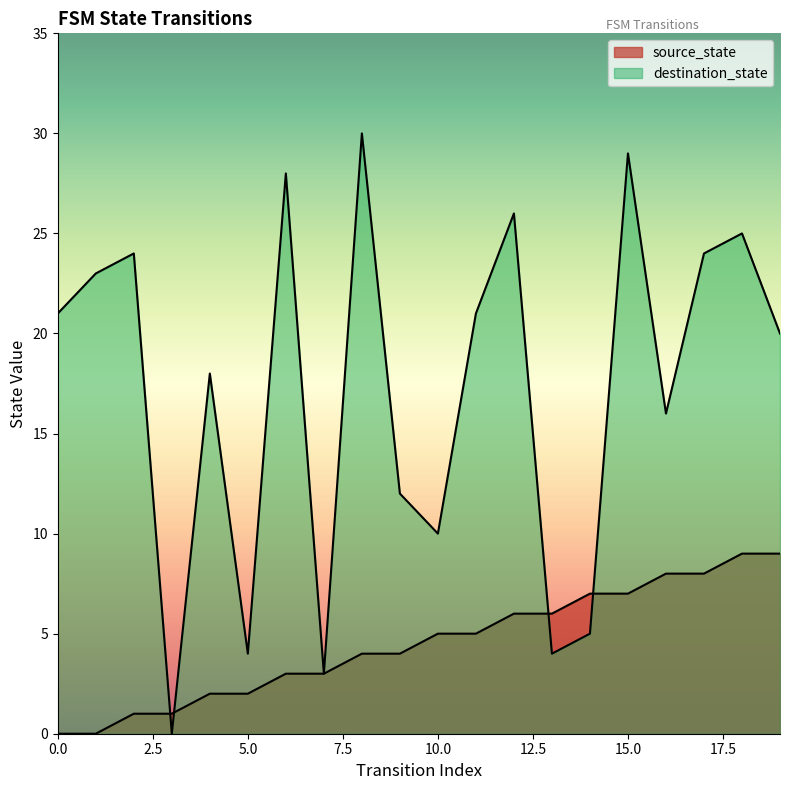

Count the number of data series in this chart.

2